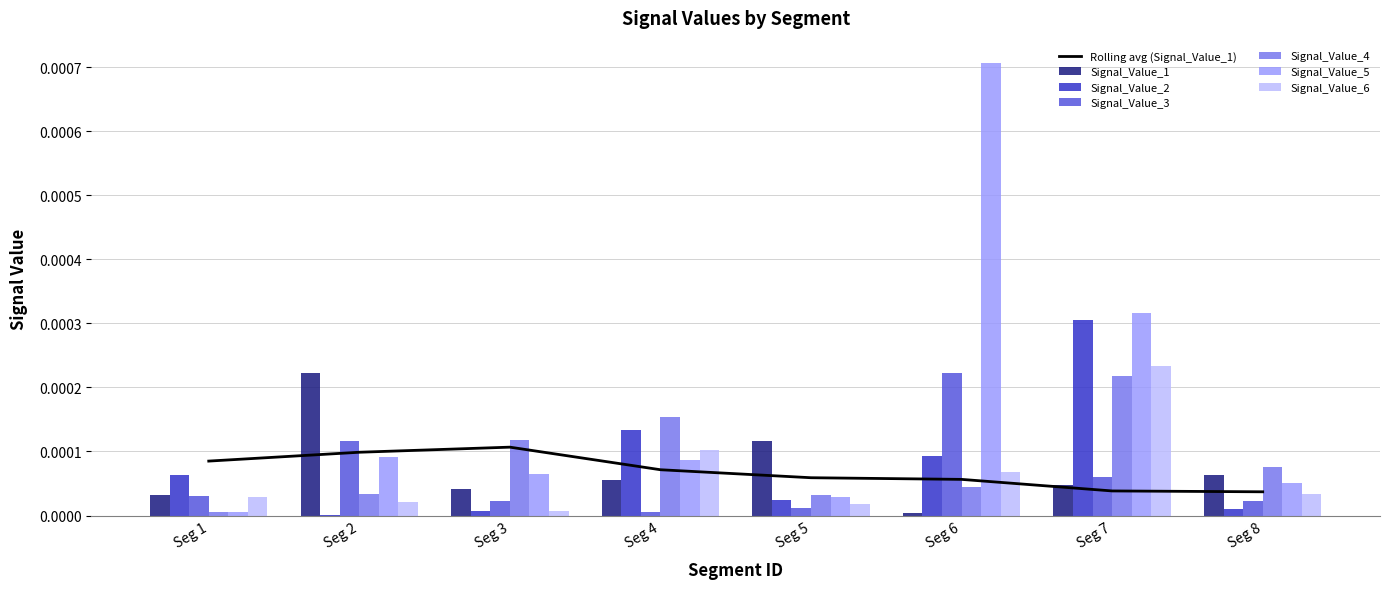

How many bars are there in total?

48